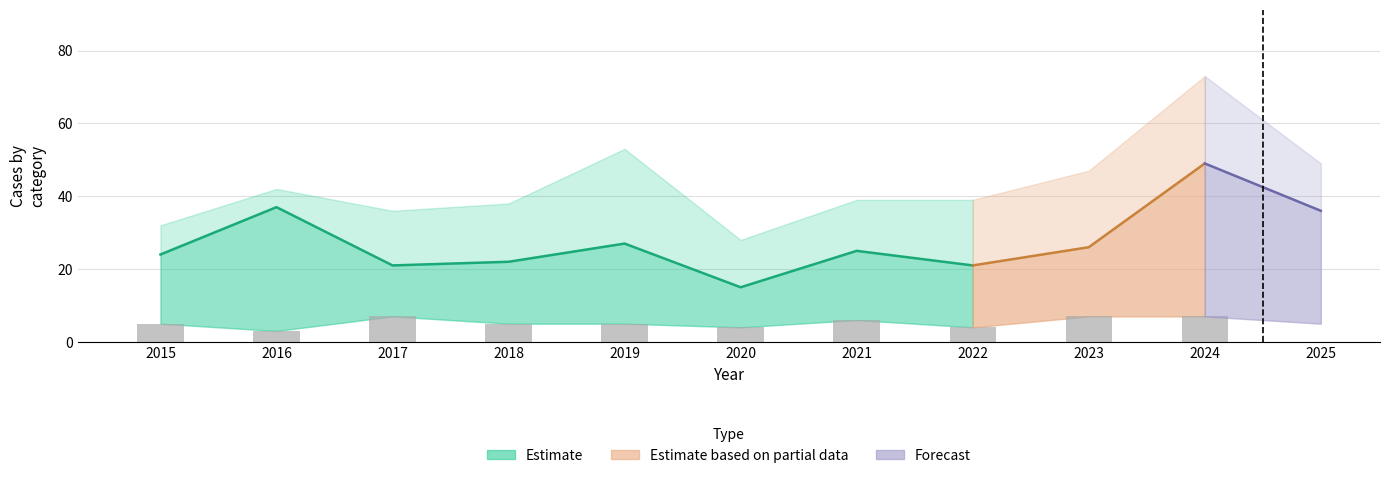

At which label is Total closest to 50?

2025